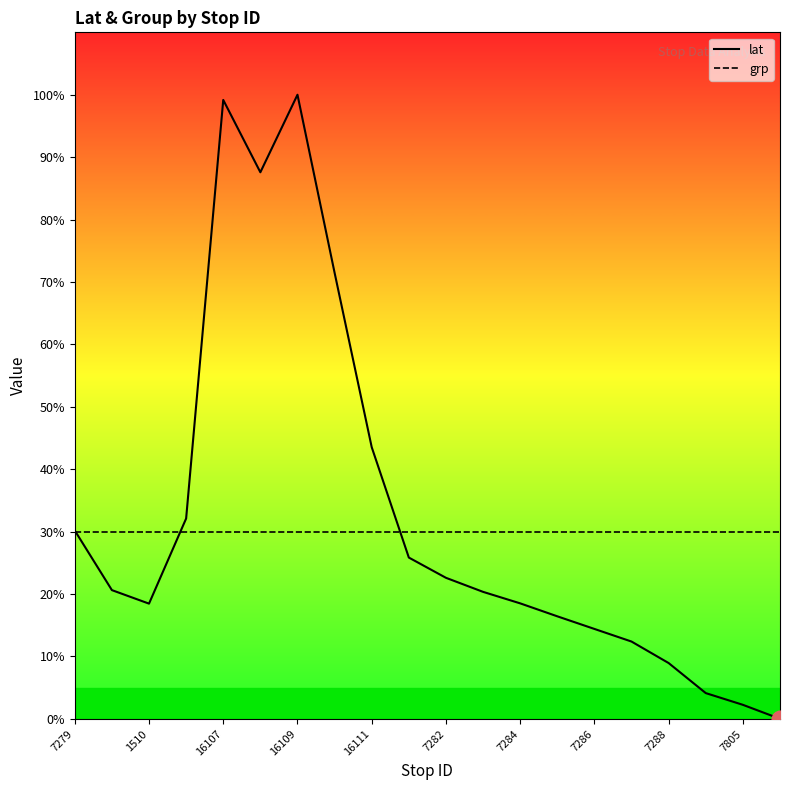

What is the total value across all series at 7279?

60.2